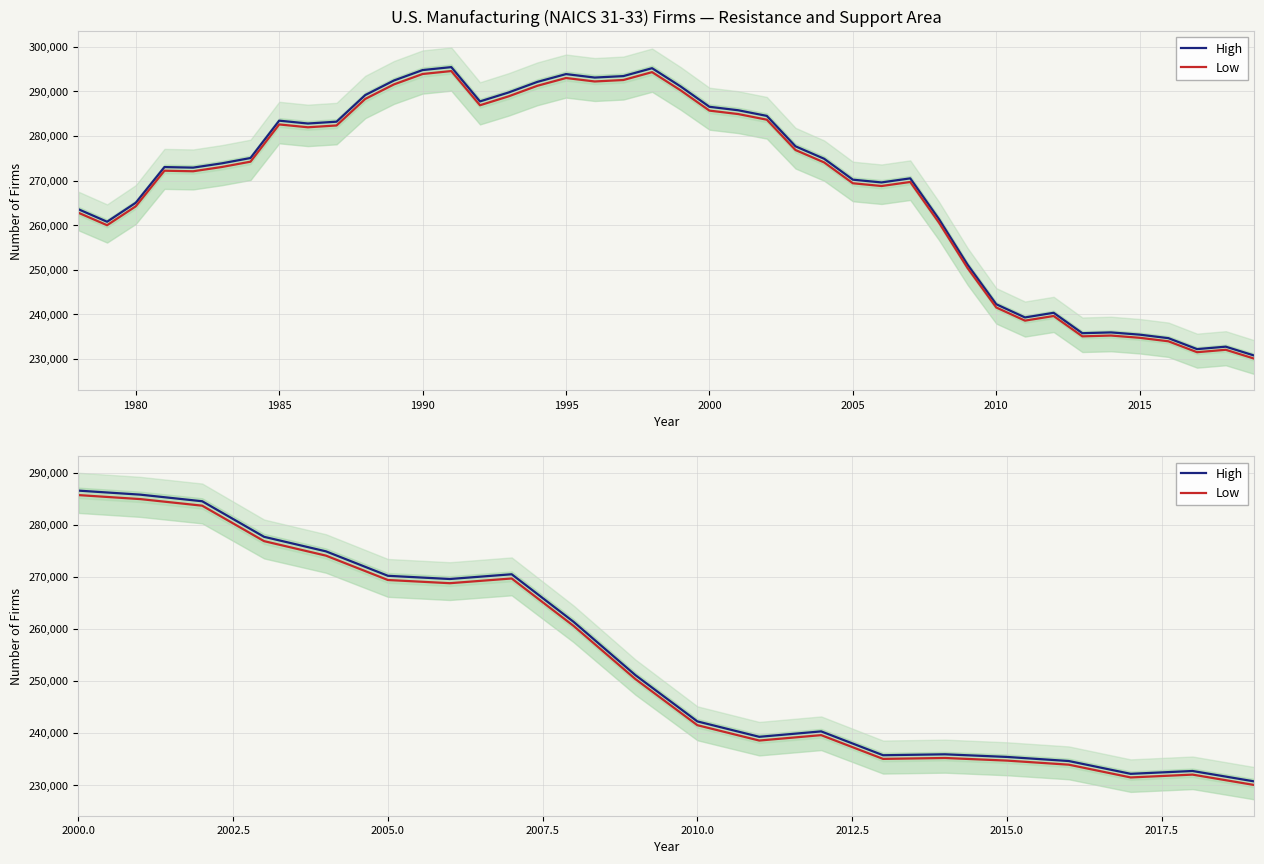

Count the number of data series in this chart.

2